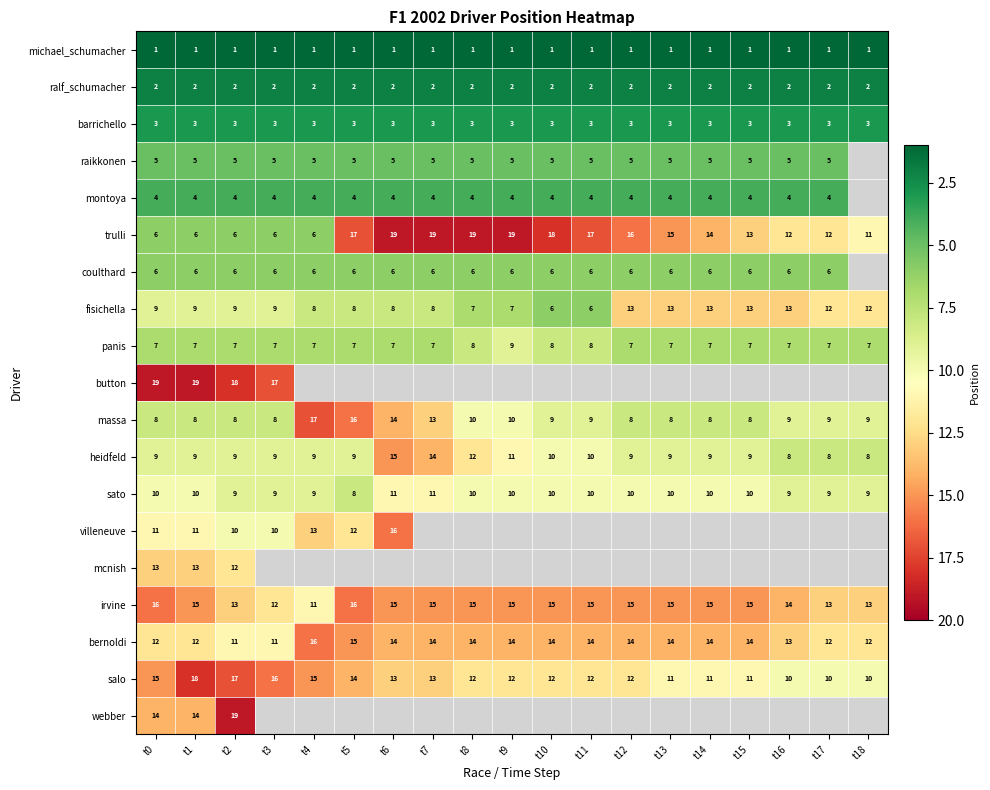

What is the approximate value of barrichello at t8?

3